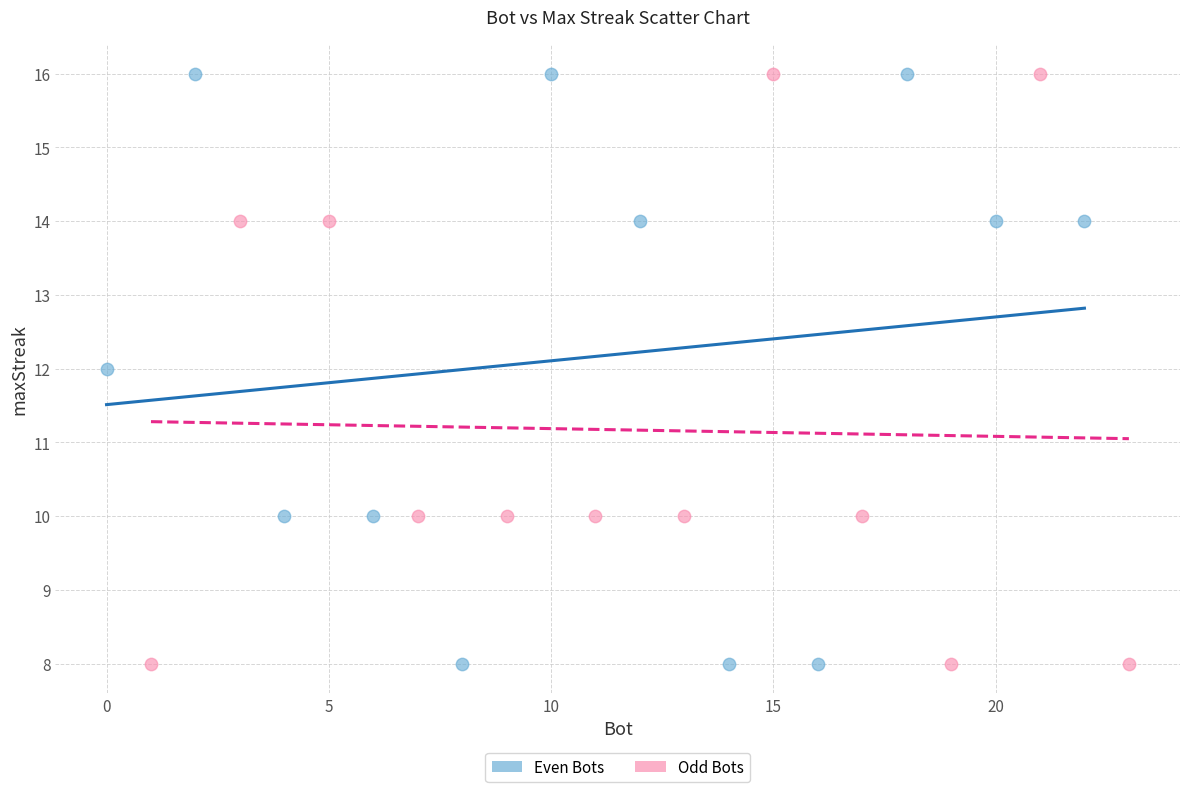

What are all the series names shown in the legend?

Even Bots, Odd Bots